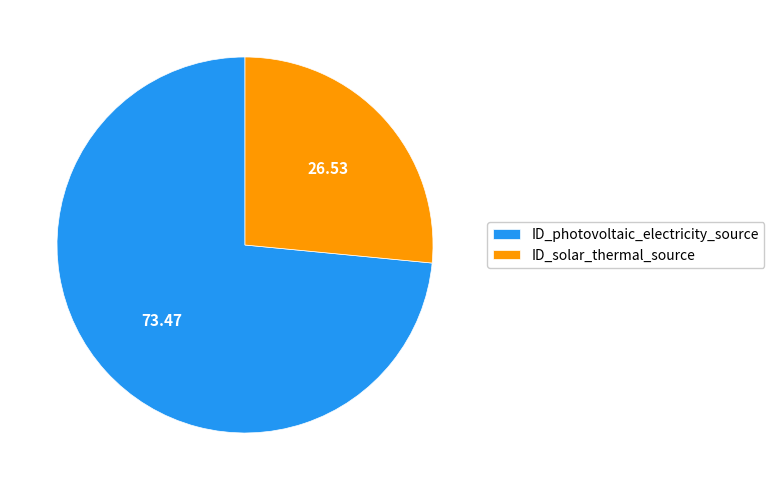

Which has a higher value, ID_photovoltaic_electricity_source or ID_solar_thermal_source?

ID_photovoltaic_electricity_source